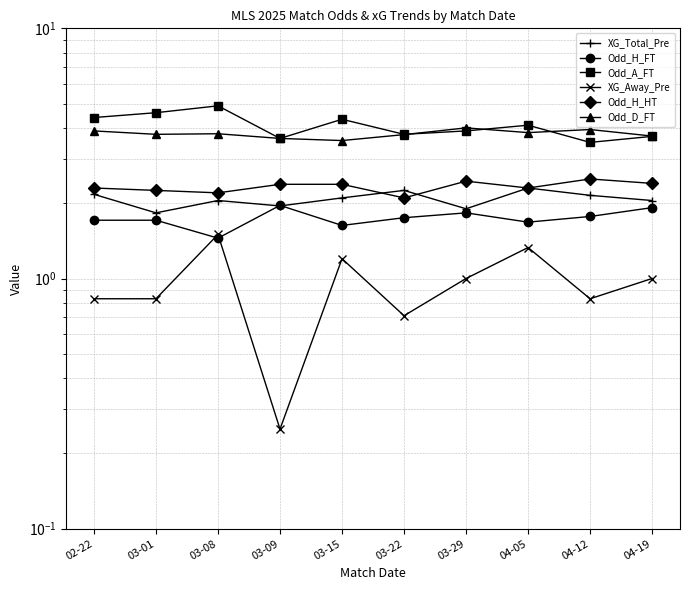

At which category does the chart reach its peak across all series?

03-08